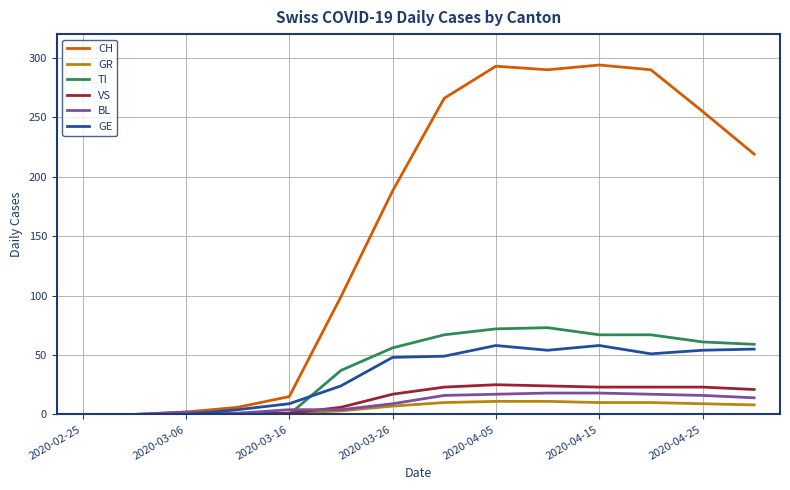

What is the maximum value shown in the chart?

294